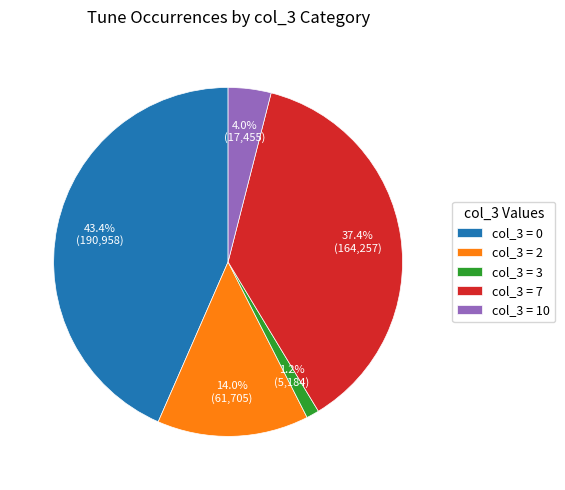

Which category has the biggest portion of the pie?

col_3 = 0